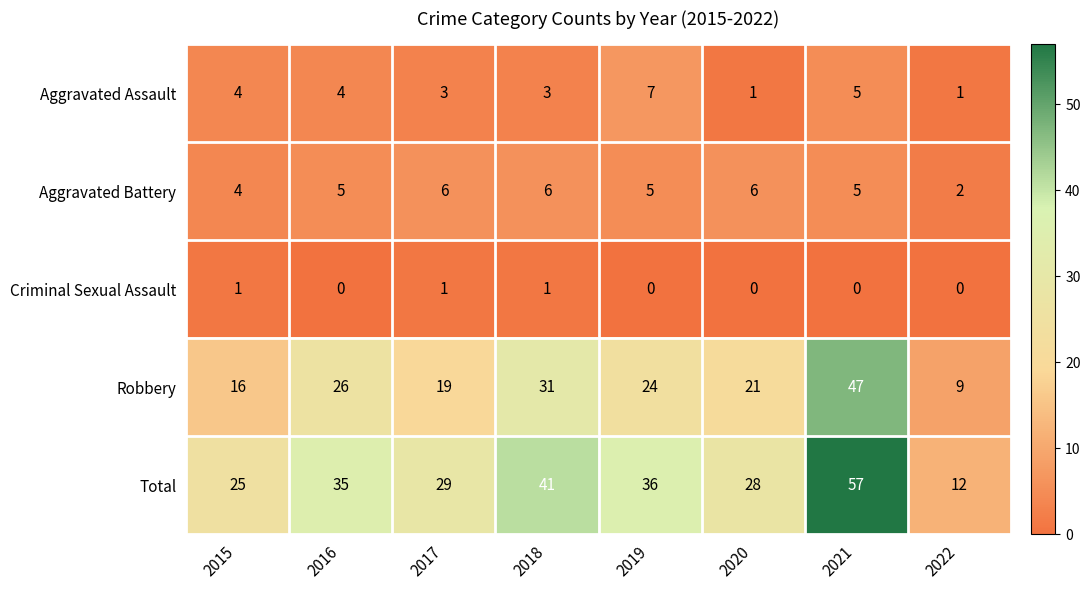

At which category does the chart reach its peak across all series?

2021